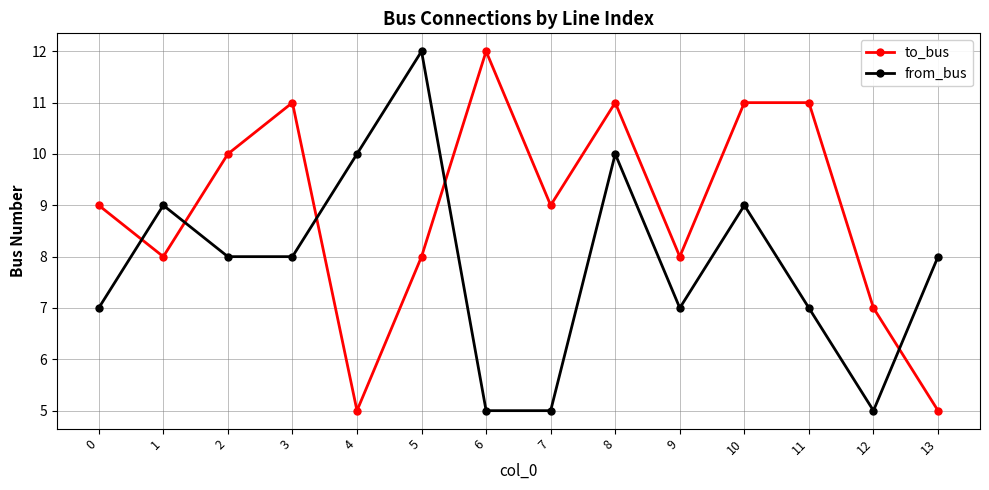

Where is the first local maximum for from_bus?

1